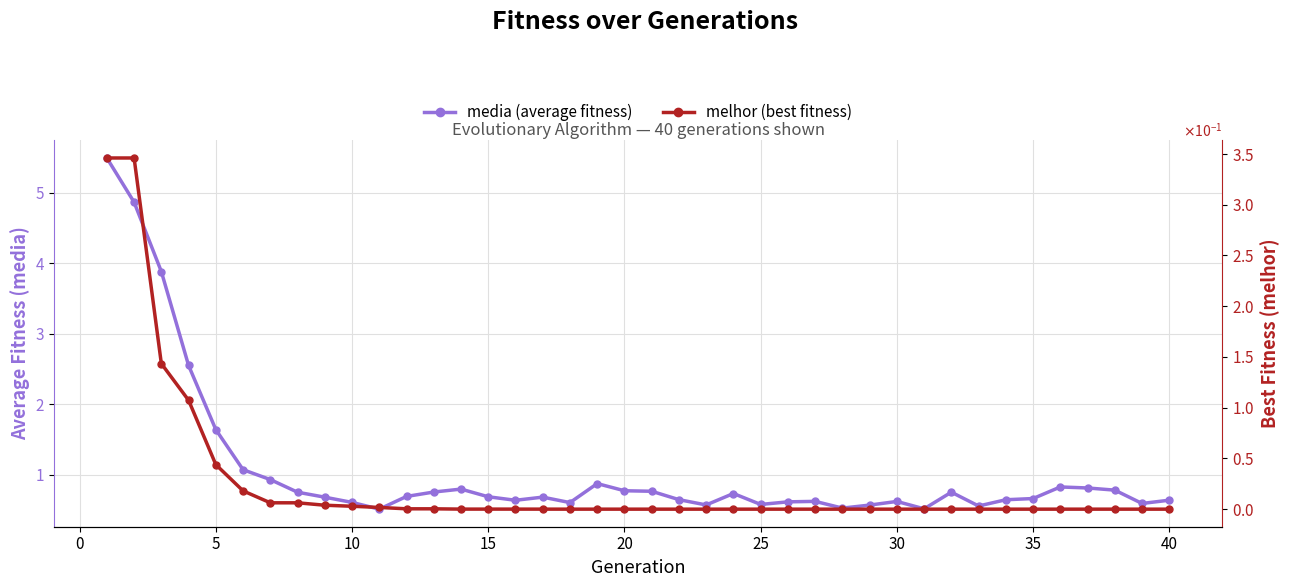

Which series has the largest total across all categories?

media